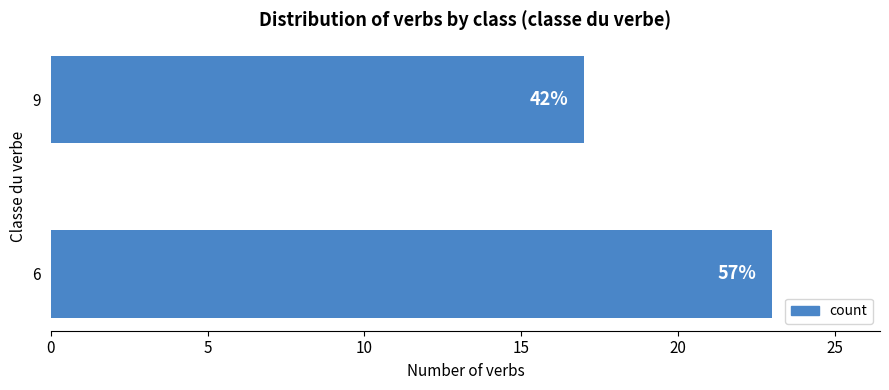

What is the sum of all values?

40